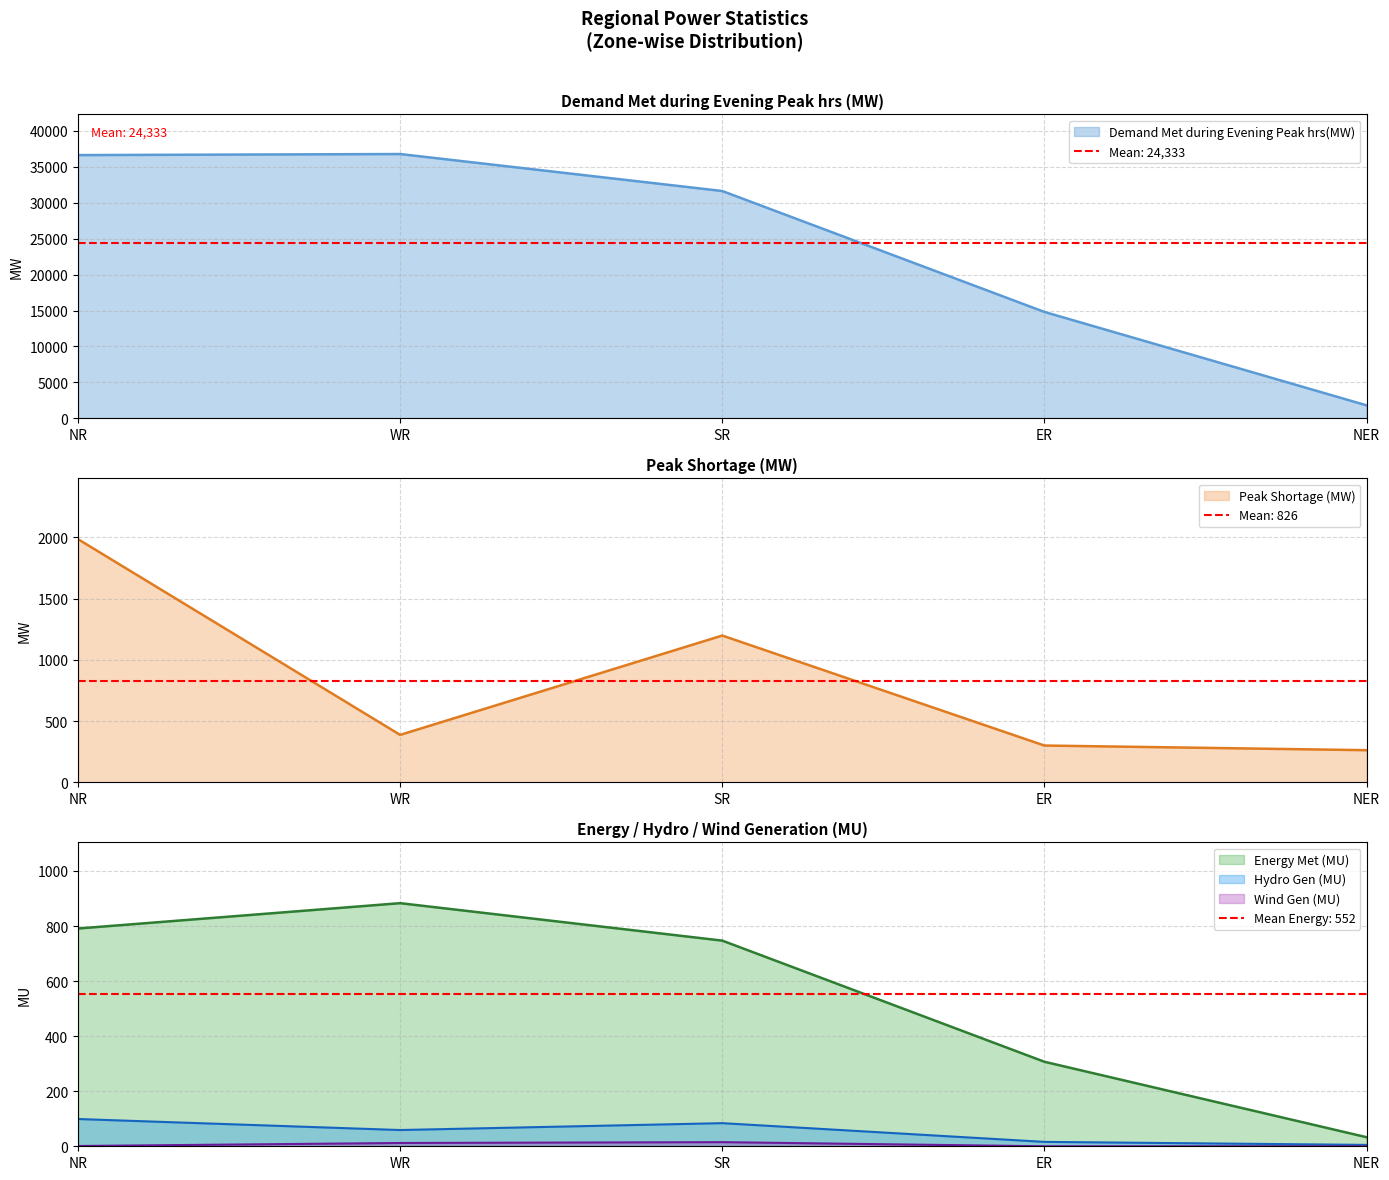

The Demand Met during Evening Peak hrs(MW) series shows 14804 at ER. True or false?

True